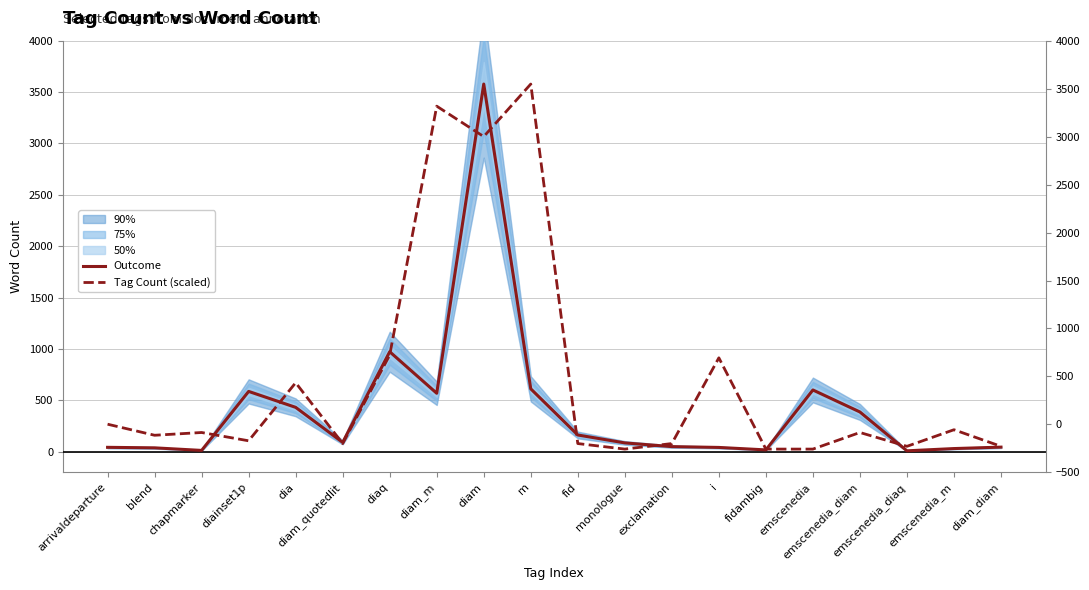

Which series has the largest range (max minus min)?

Outcome